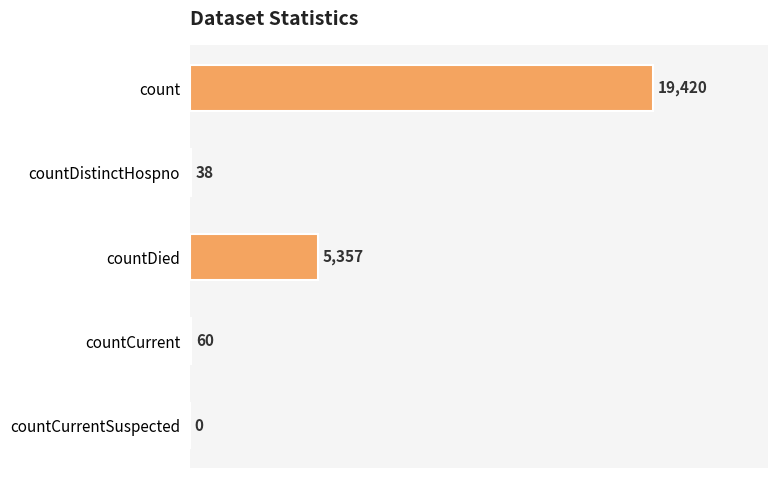

What is the greatest value displayed?

19420